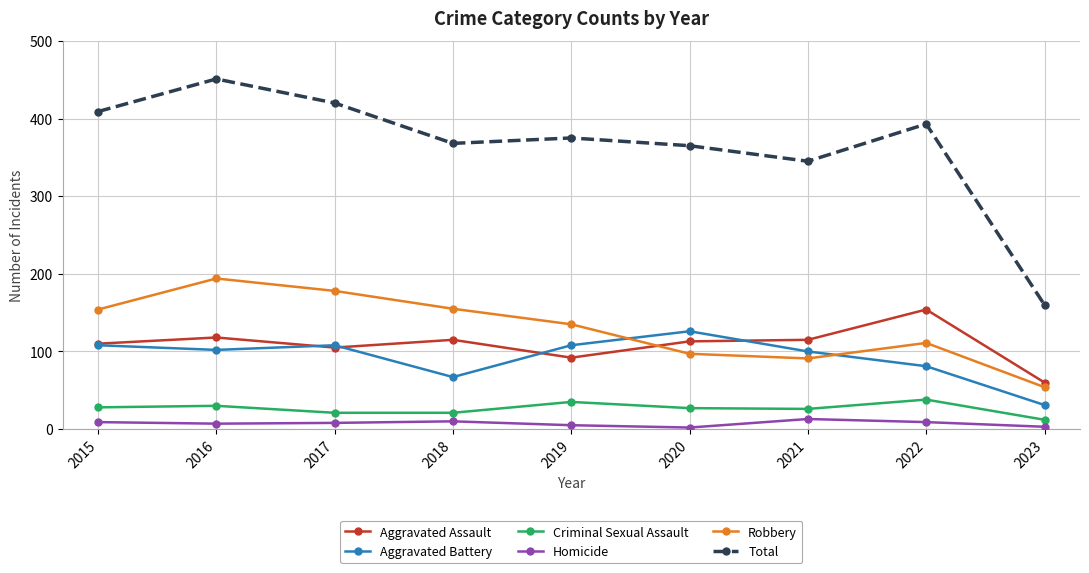

True or false: Aggravated Assault has more than 0 interior local peaks.

True